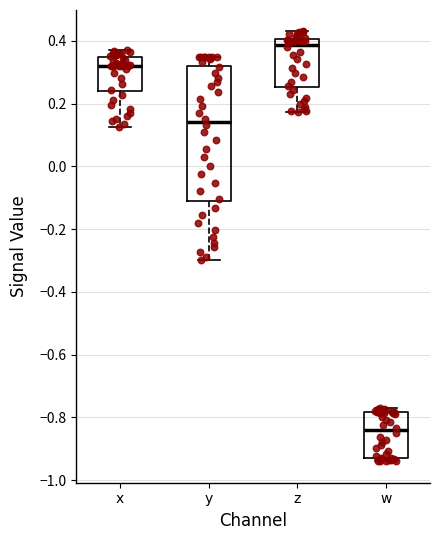

Which box's median line is the lowest?

w